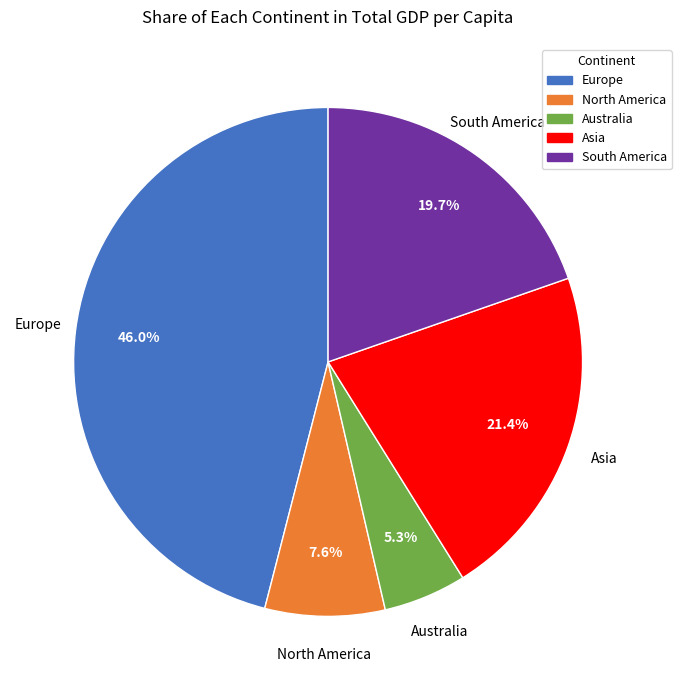

Does any single category account for the majority?

No